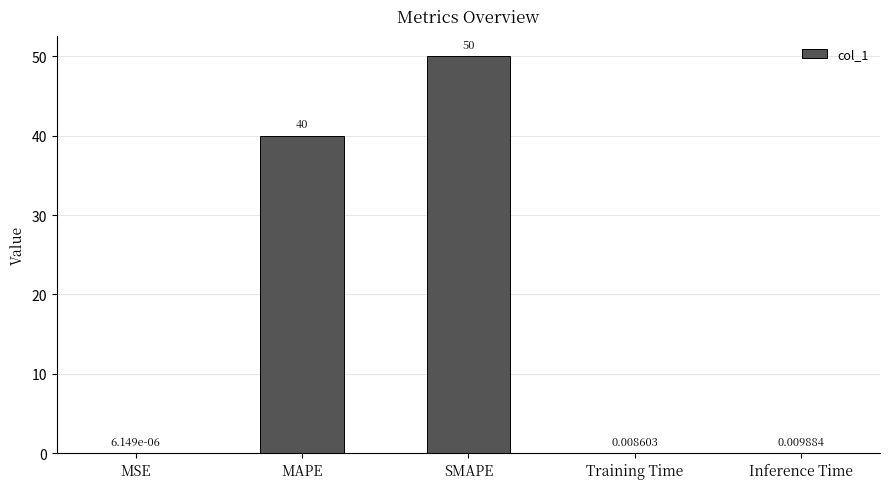

Where is the data nearest to the value 25?

MAPE